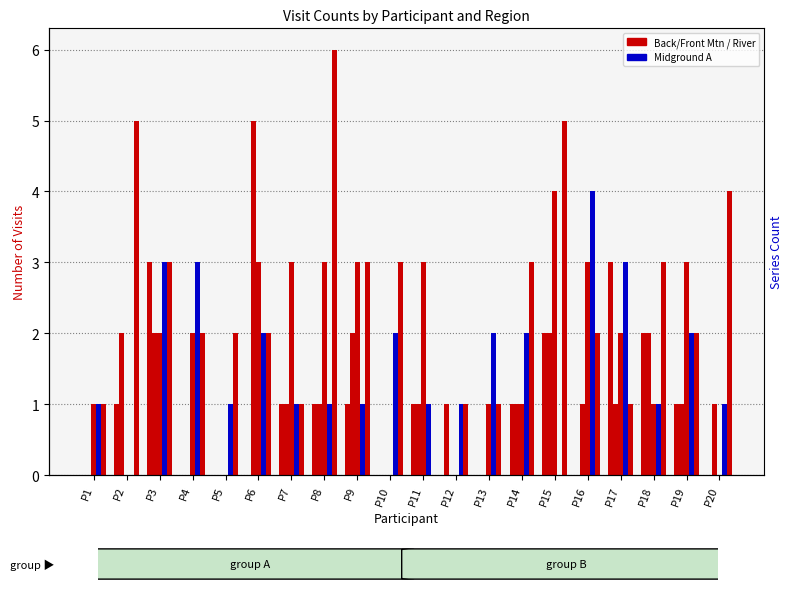

Count the 3 Front Mountain B values in the range 1 to 3.

14